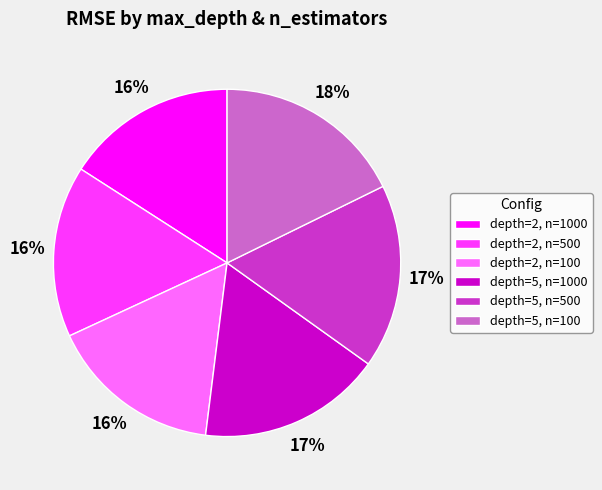

What is the ratio of the value at depth=2, n=1000 to the value at depth=5, n=1000?

0.9